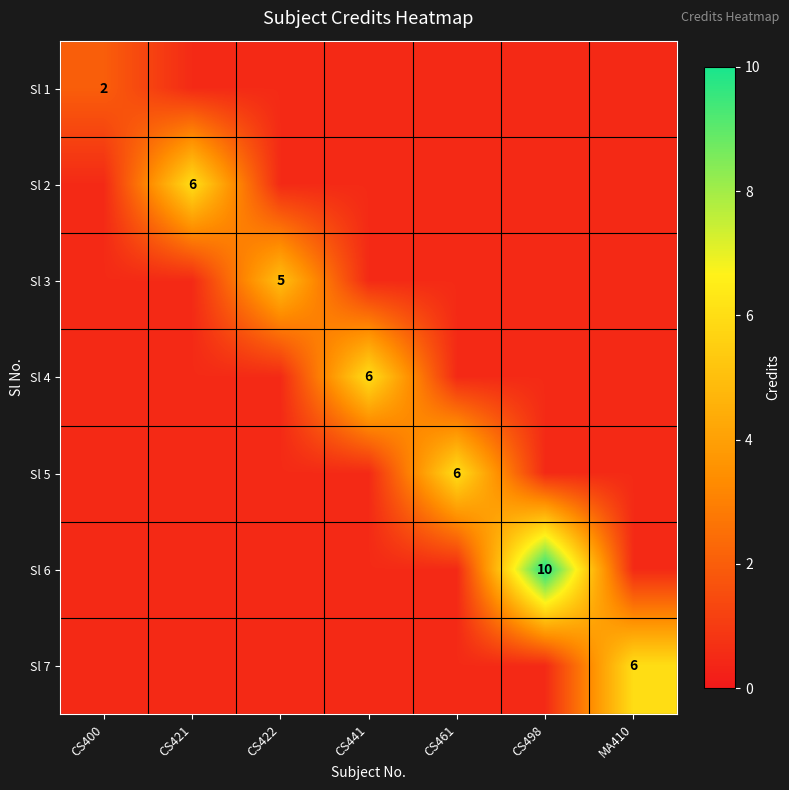

What is the greatest value displayed?

10.0